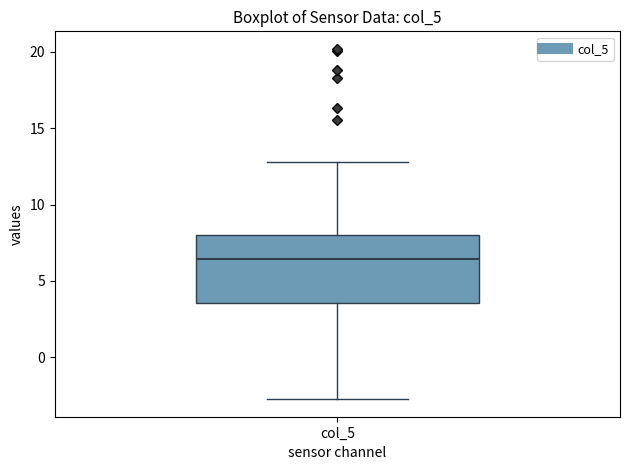

Read this box plot against the y-axis: the position of the median line, the range covered by the box, and the ends of both whiskers. The values are not printed on the chart, so give them approximately, as read against the axis.

median 6.5, box 3.5 to 8.0, whiskers -2.5 to 13.0